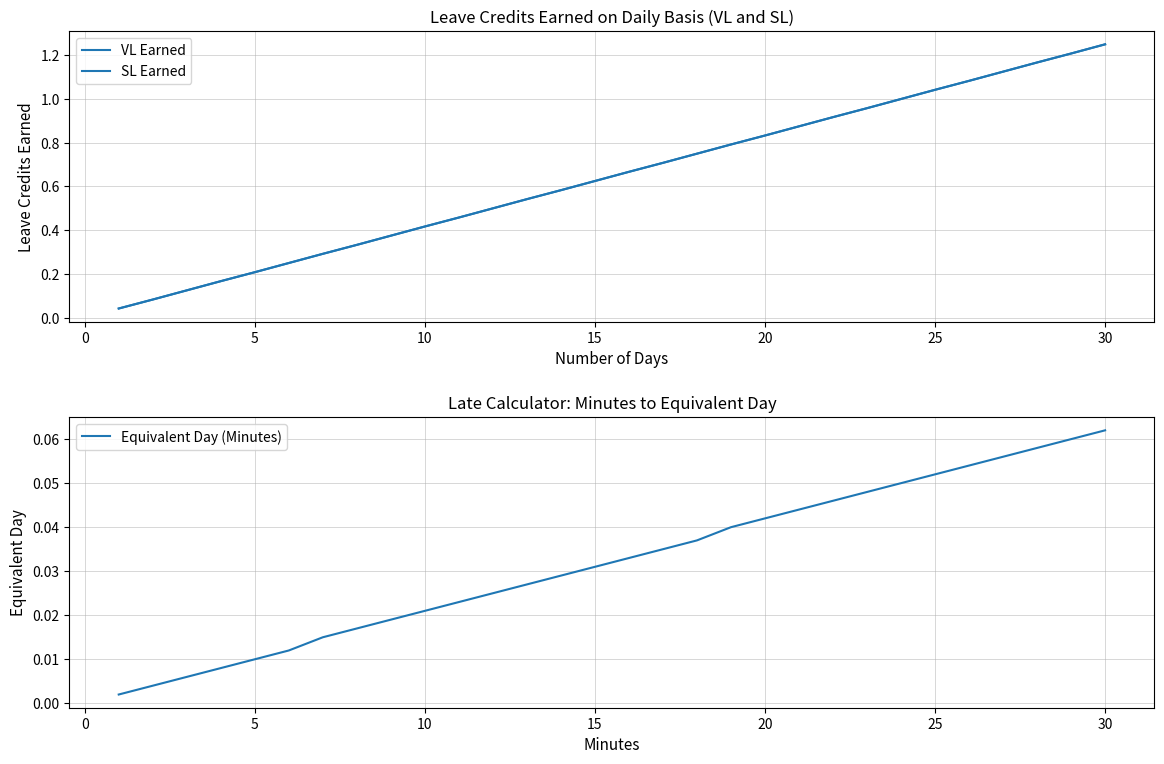

Does the chart have visible grid lines?

Yes